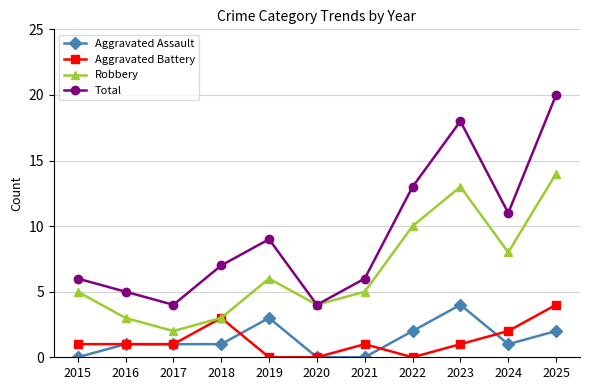

At which label does Total reach its peak?

2025